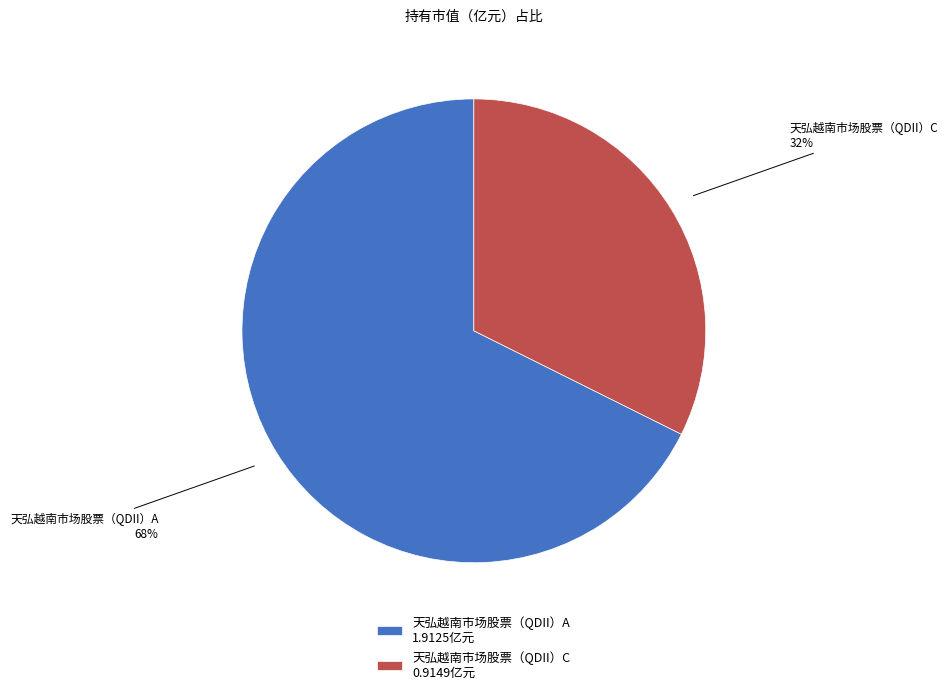

To the nearest percent, what is the combined percentage of 天弘越南市场股票（QDII）C and 天弘越南市场股票（QDII）A?

100%